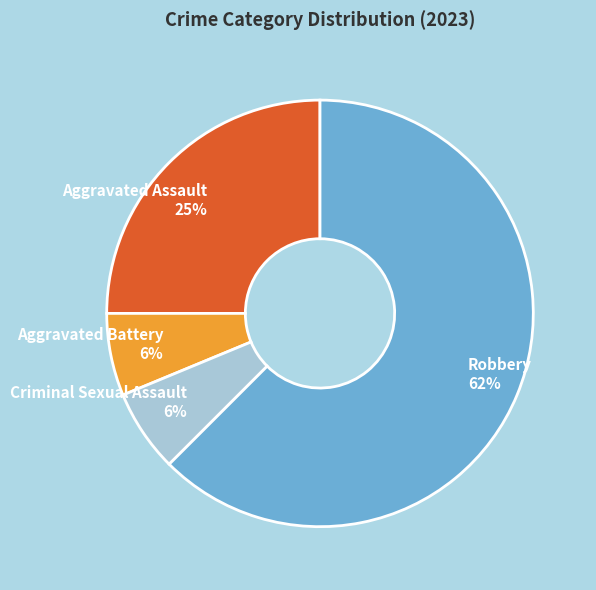

The Robbery slice represents 48% of the pie. True or false?

False